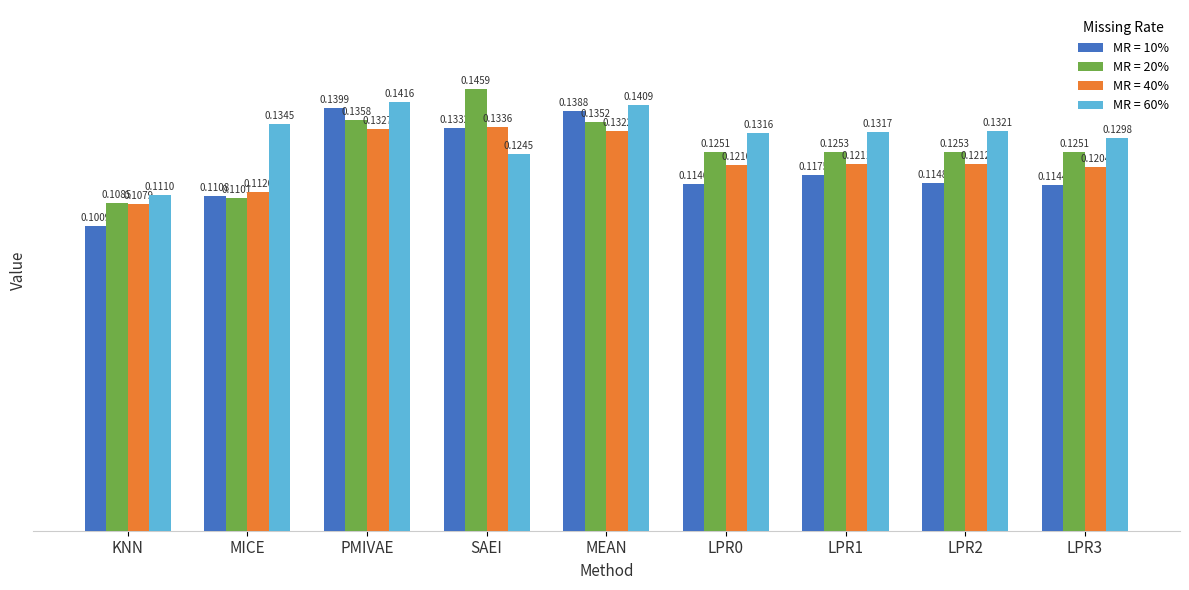

What position from the right is PMIVAE?

7